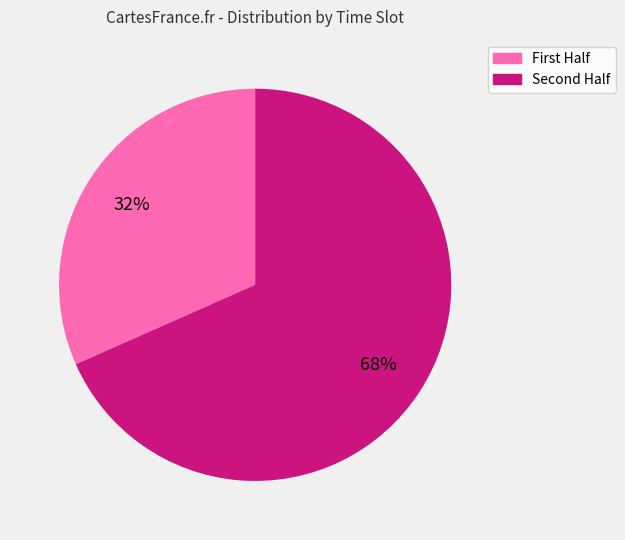

Does any single category account for the majority?

Yes